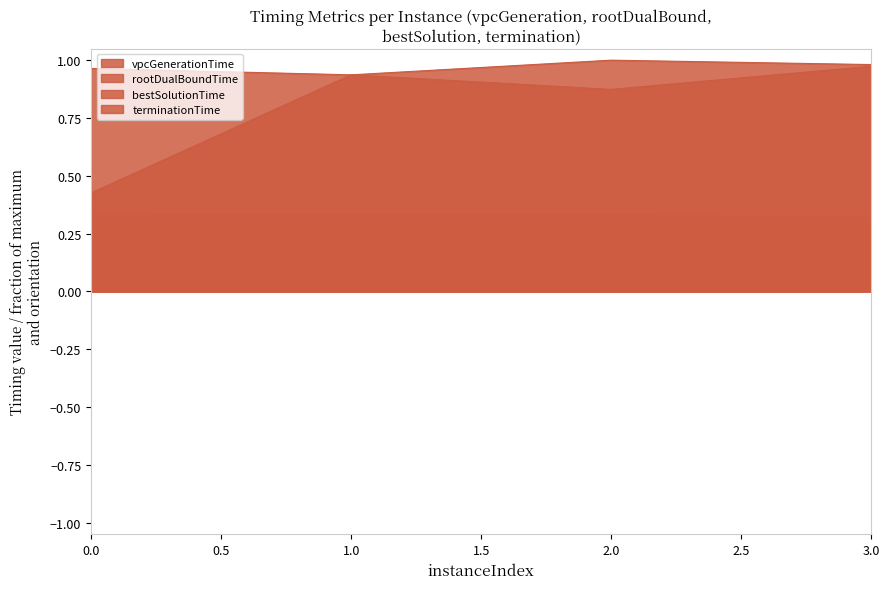

Rank the series by their maximum value, from highest to lowest.

terminationTime, bestSolutionTime, rootDualBoundTime, vpcGenerationTime